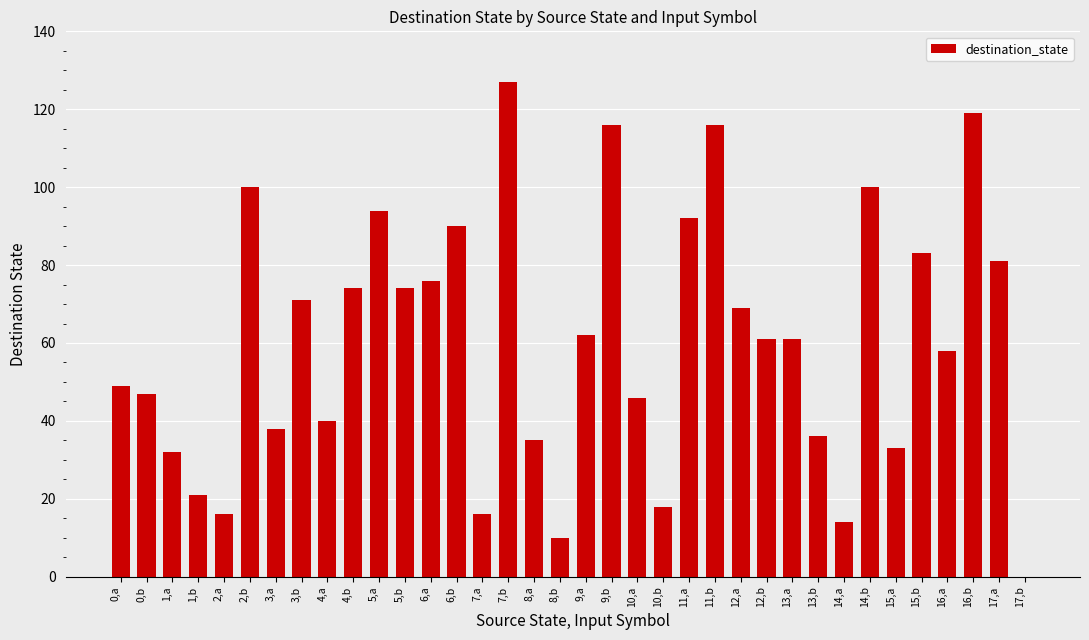

Which has a higher value, 10,b or 14,a?

10,b